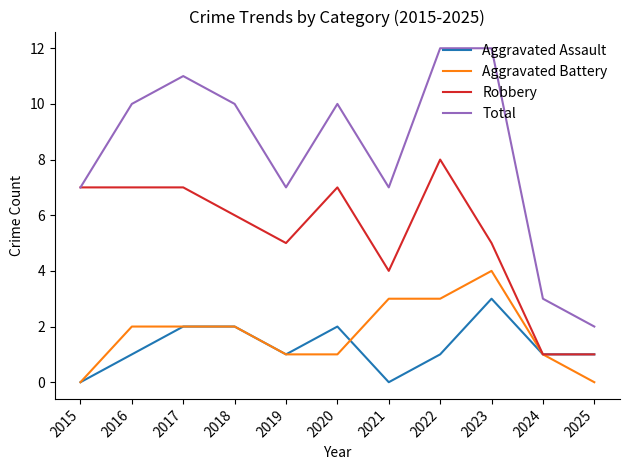

How many values in the Robbery series are below 6?

5